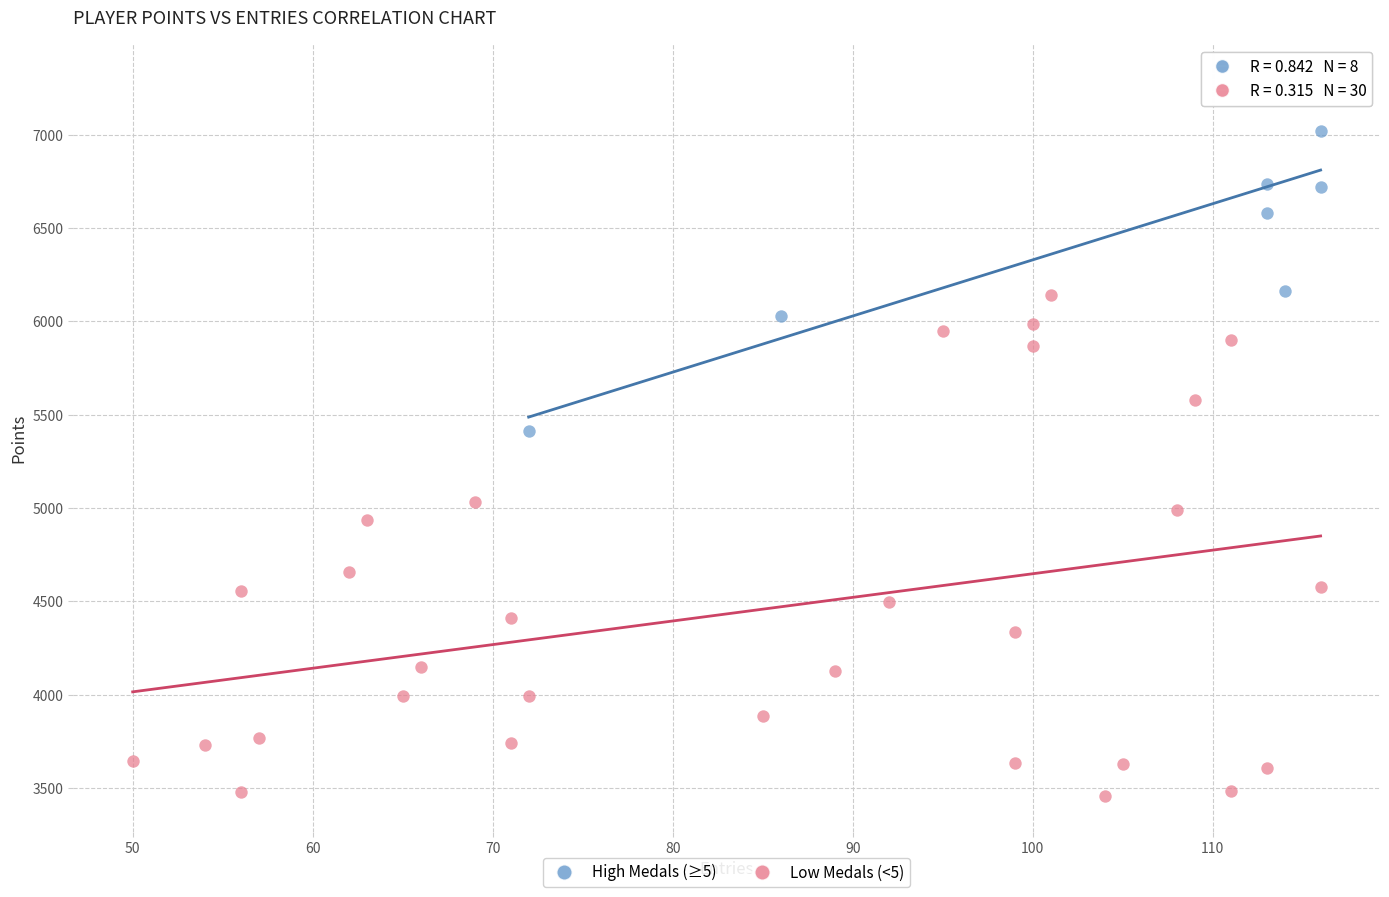

Which series reaches the minimum Y coordinate?

Low Medals (<5)